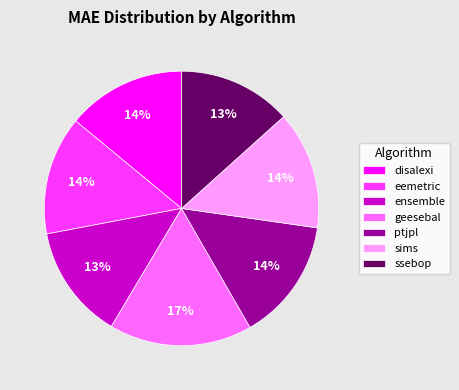

Is sims the majority of the pie?

No